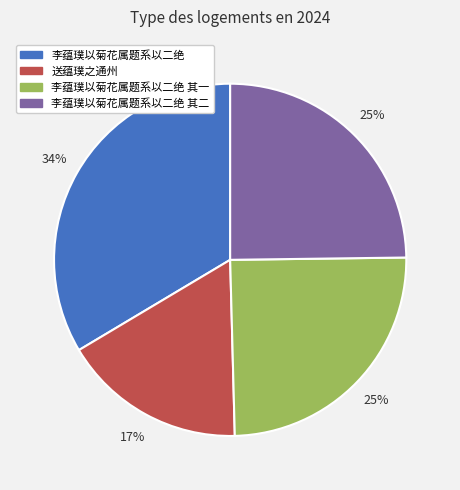

To the nearest percent, what is the average slice percentage?

25%